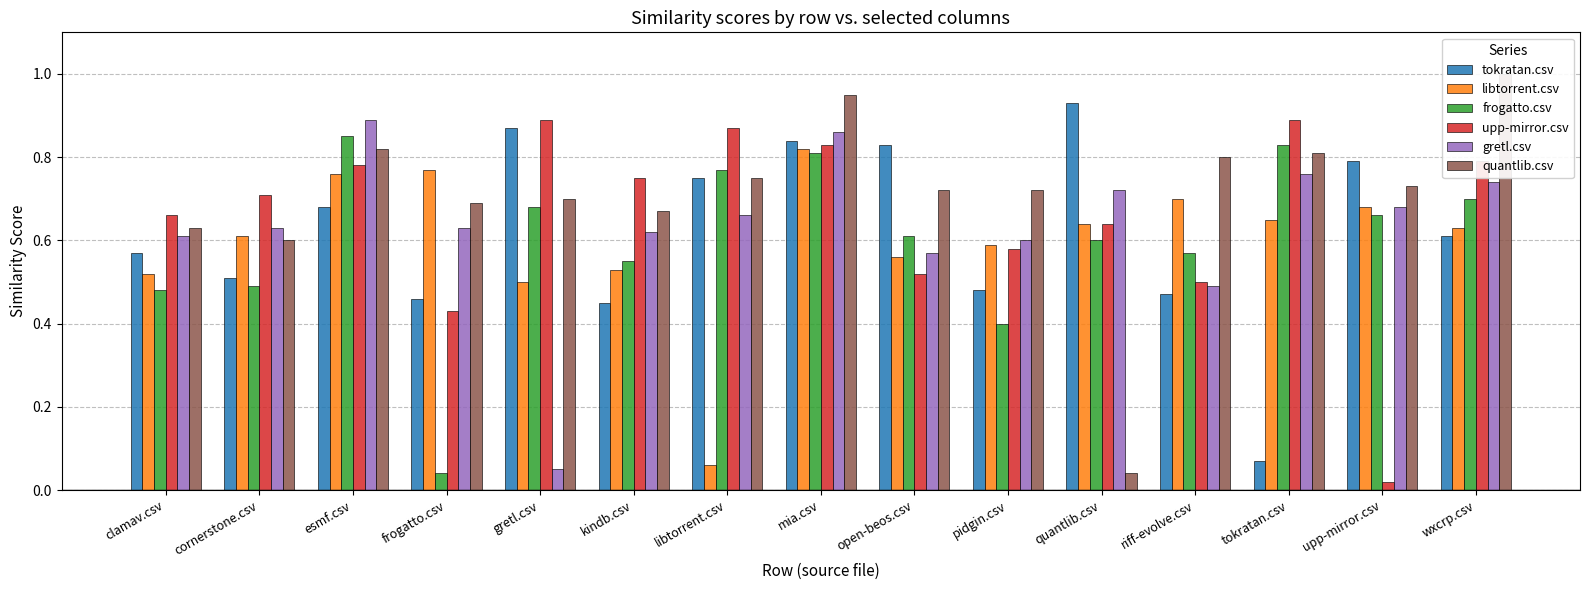

Which series has the largest total across all categories?

quantlib.csv